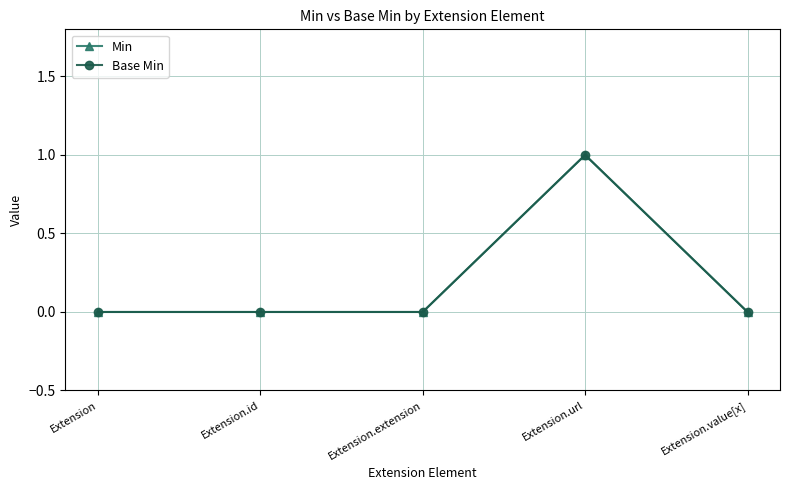

Where is the first local maximum for Base Min?

Extension.url